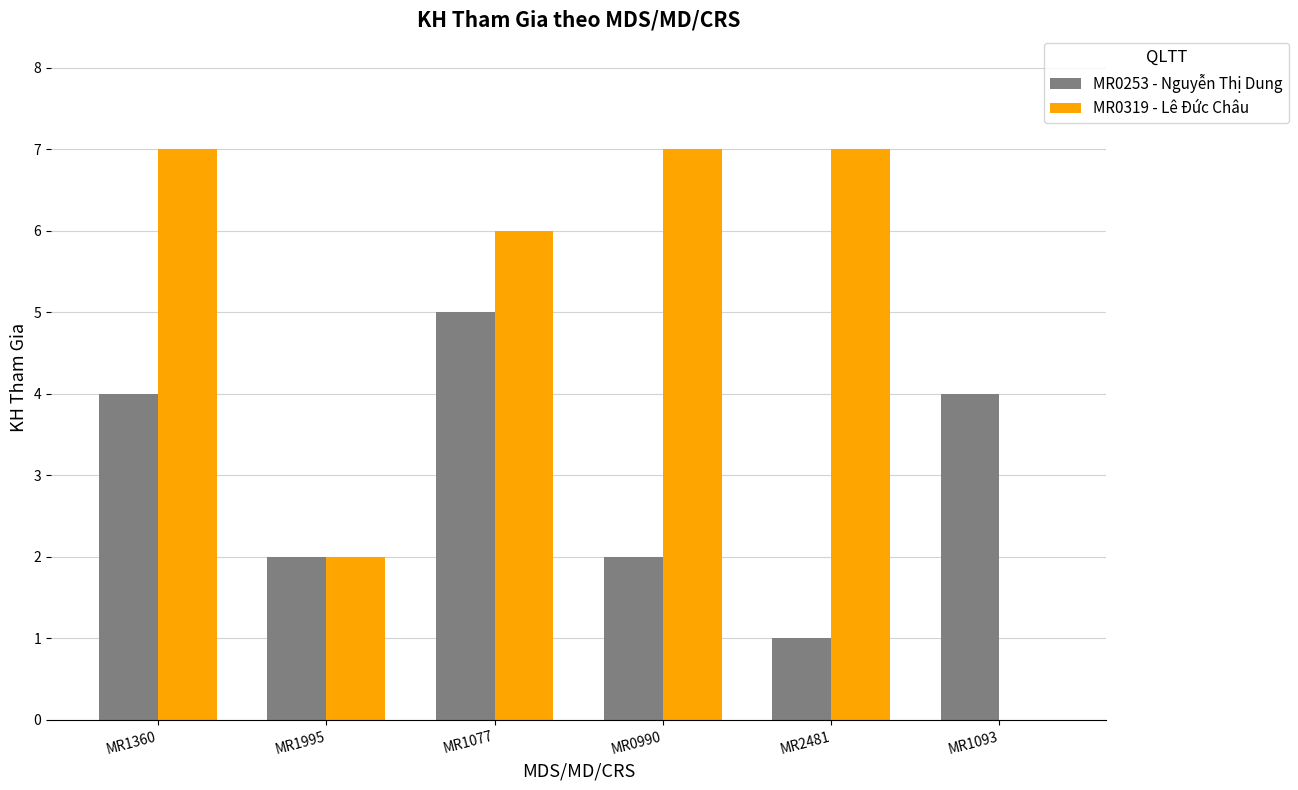

The MR0319 - Lê Đức Châu series shows 7 at MR2481. True or false?

True